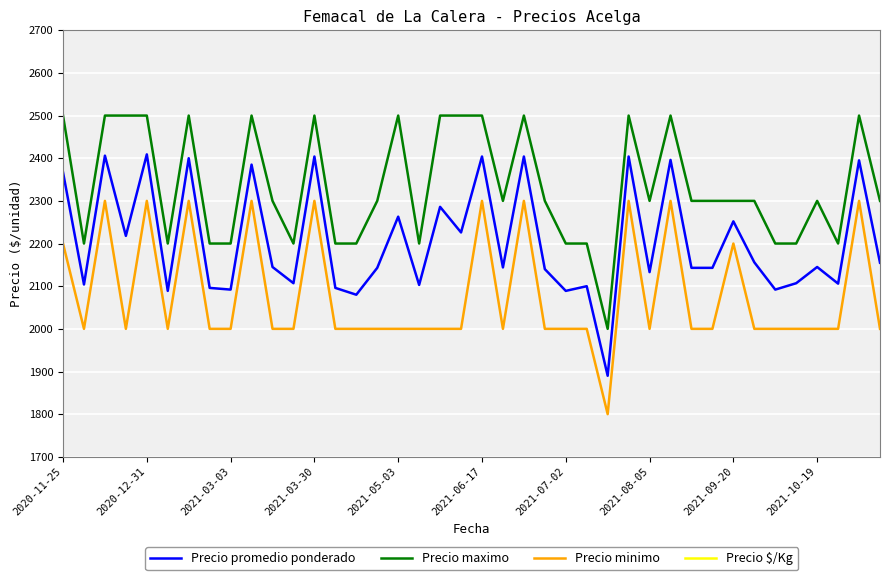

What is the total value across all series at 25?

6650